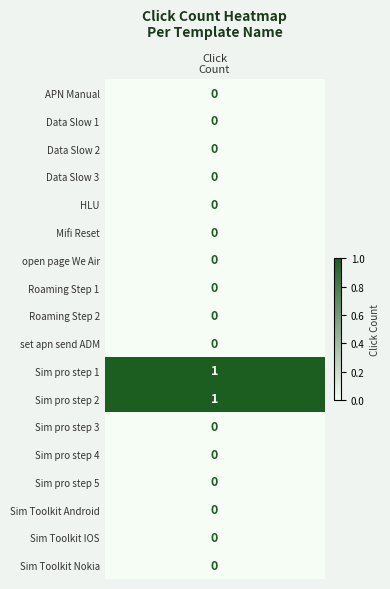

How many values are between 0 and 1?

18